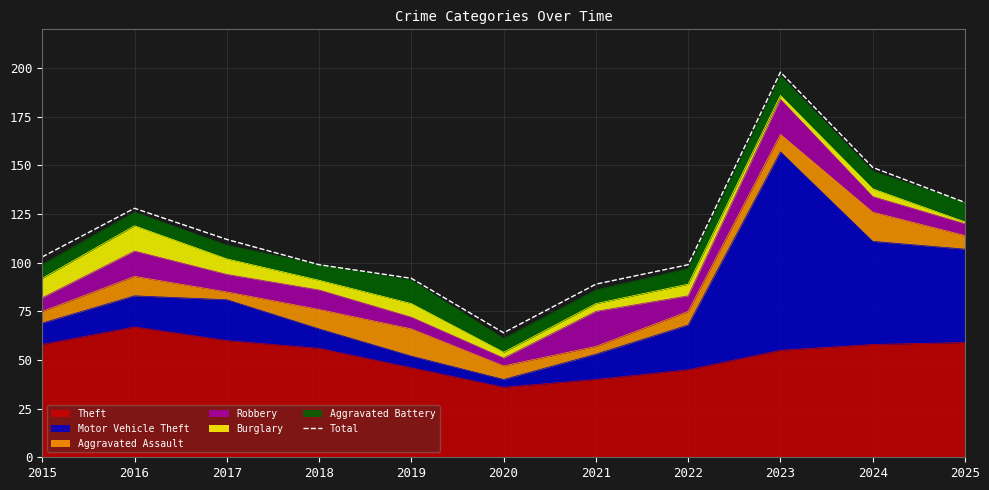

Which has a higher value, 2021 or 2022?

2022